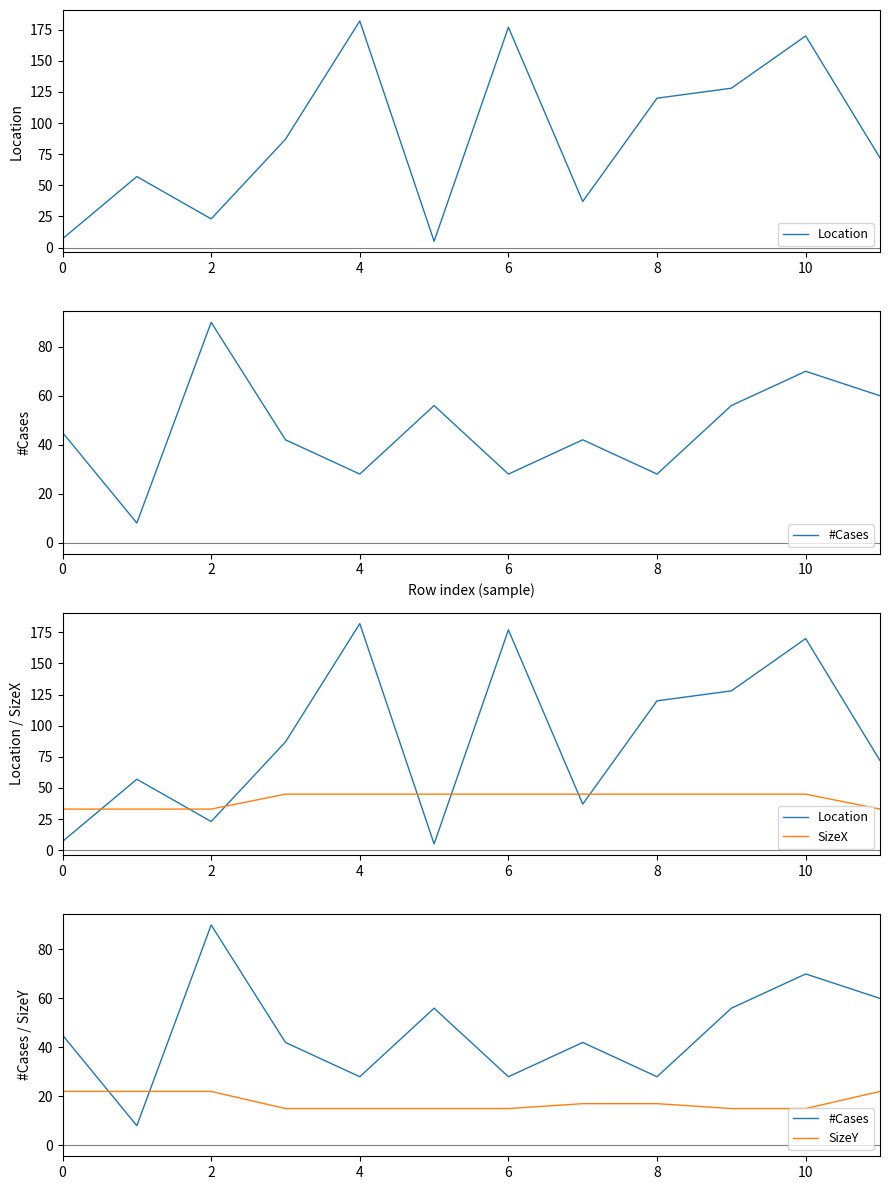

Which series changed the most between 6 and 8?

Location